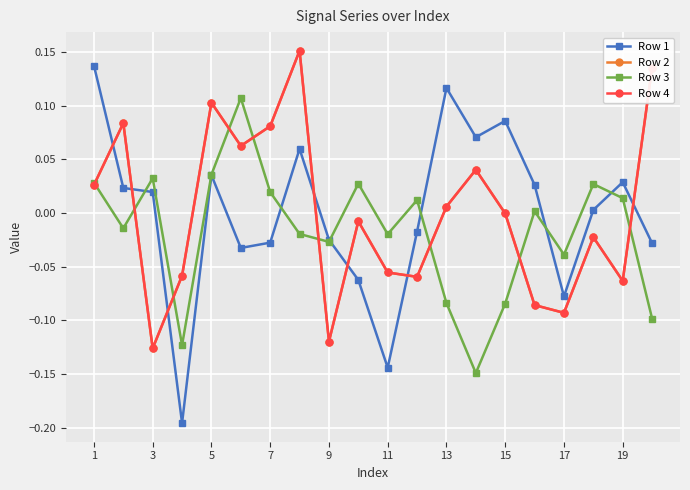

Reading left to right, extract all data points from this chart.

Row 1: 0.1	0.0	0.0	-0.2	0.0	-0.0	-0.0	0.1	-0.0	-0.1	-0.1	-0.0	0.1	0.1	0.1	0.0	-0.1	0.0	0.0	-0.0
Row 2: 0.0	0.1	-0.1	-0.1	0.1	0.1	0.1	0.2	-0.1	-0.0	-0.1	-0.1	0.0	0.0	-0.0	-0.1	-0.1	-0.0	-0.1	0.1
Row 3: 0.0	-0.0	0.0	-0.1	0.0	0.1	0.0	-0.0	-0.0	0.0	-0.0	0.0	-0.1	-0.1	-0.1	0.0	-0.0	0.0	0.0	-0.1
Row 4: 0.0	0.1	-0.1	-0.1	0.1	0.1	0.1	0.2	-0.1	-0.0	-0.1	-0.1	0.0	0.0	-0.0	-0.1	-0.1	-0.0	-0.1	0.1